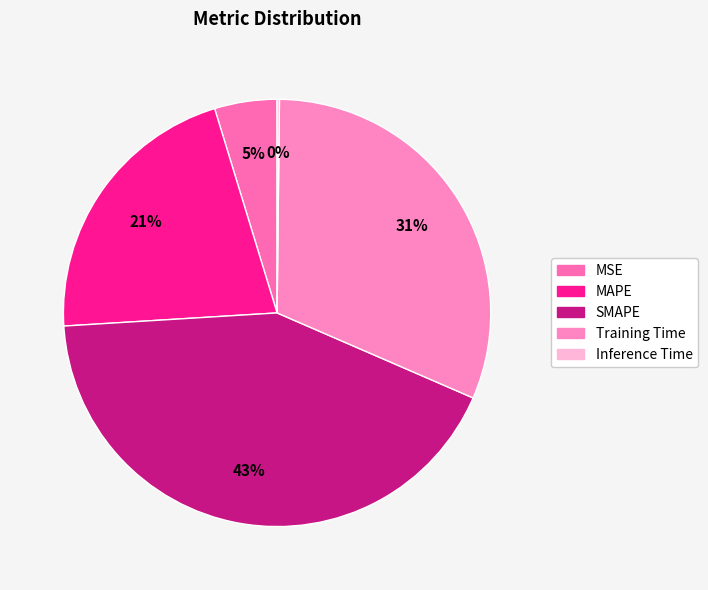

What percentage do MAPE and Inference Time together represent?

21.4%